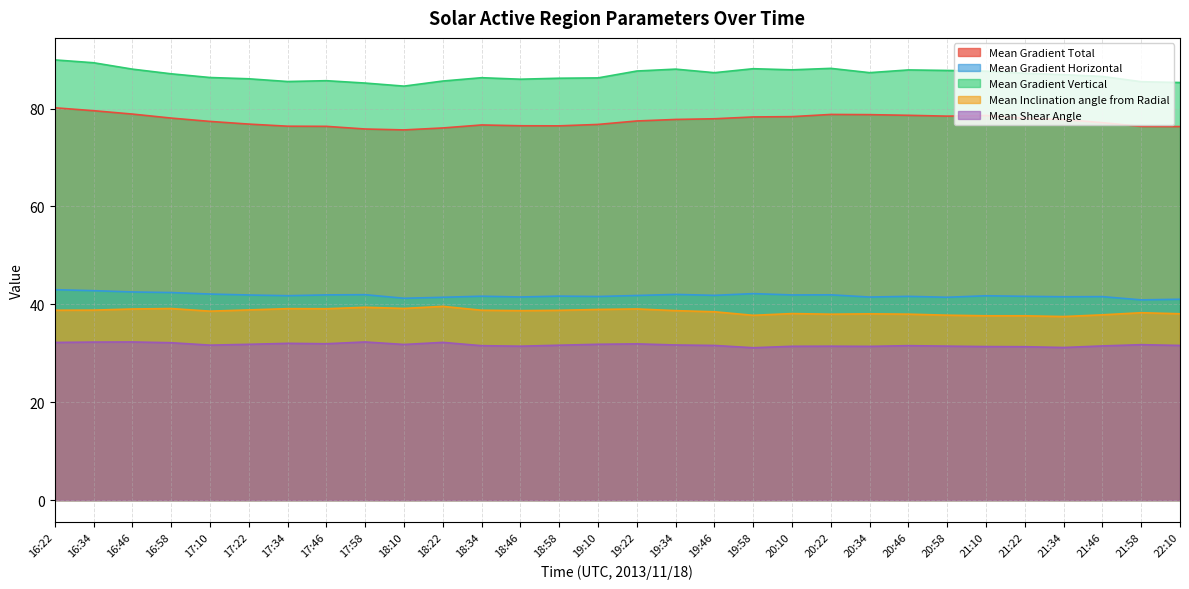

Does the chart display data point markers on the line(s)?

No